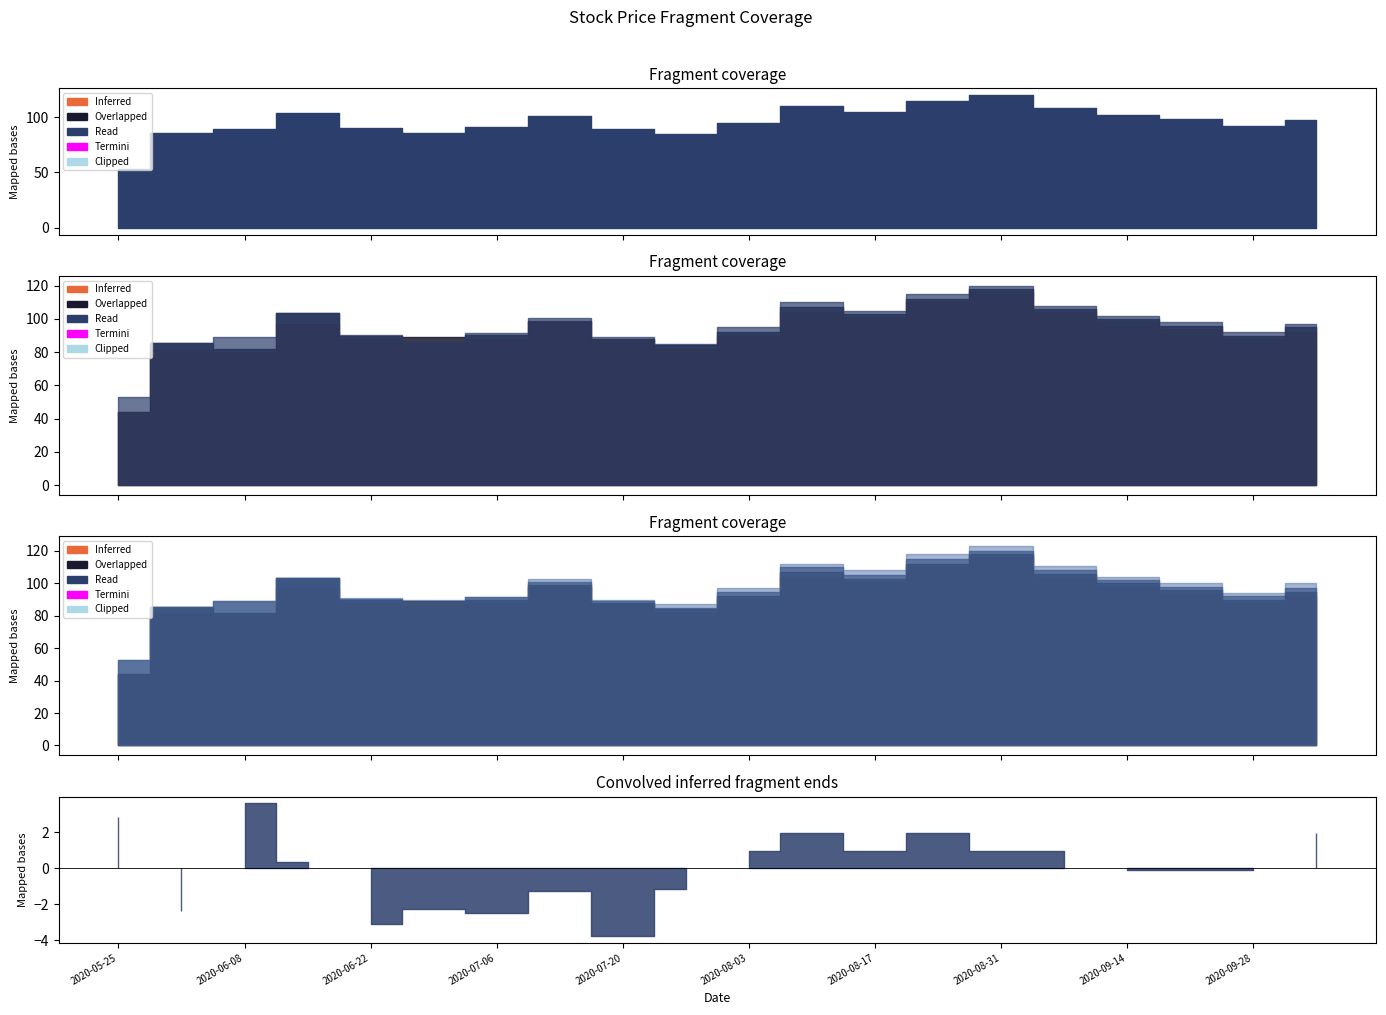

What is the lowest value of the low series?

44.2